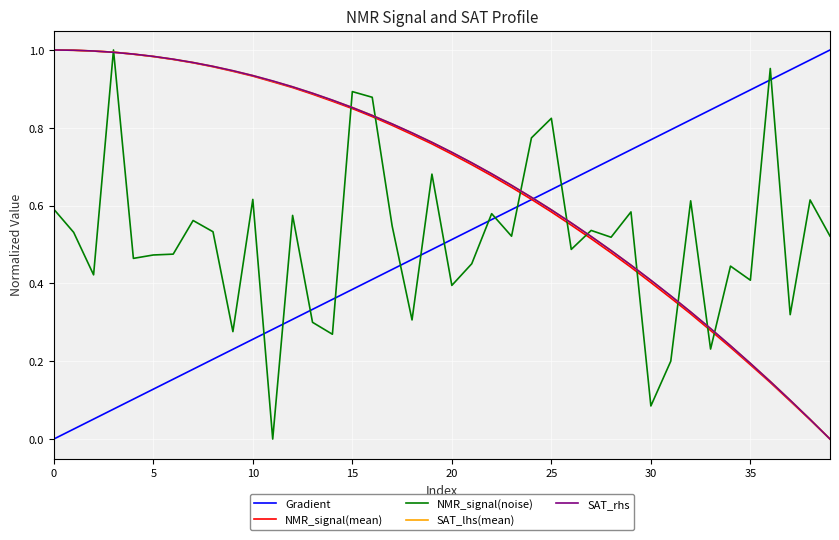

What are all the series names shown in the legend?

Gradient, NMR_signal(mean), NMR_signal(noise), SAT_lhs(mean), SAT_rhs